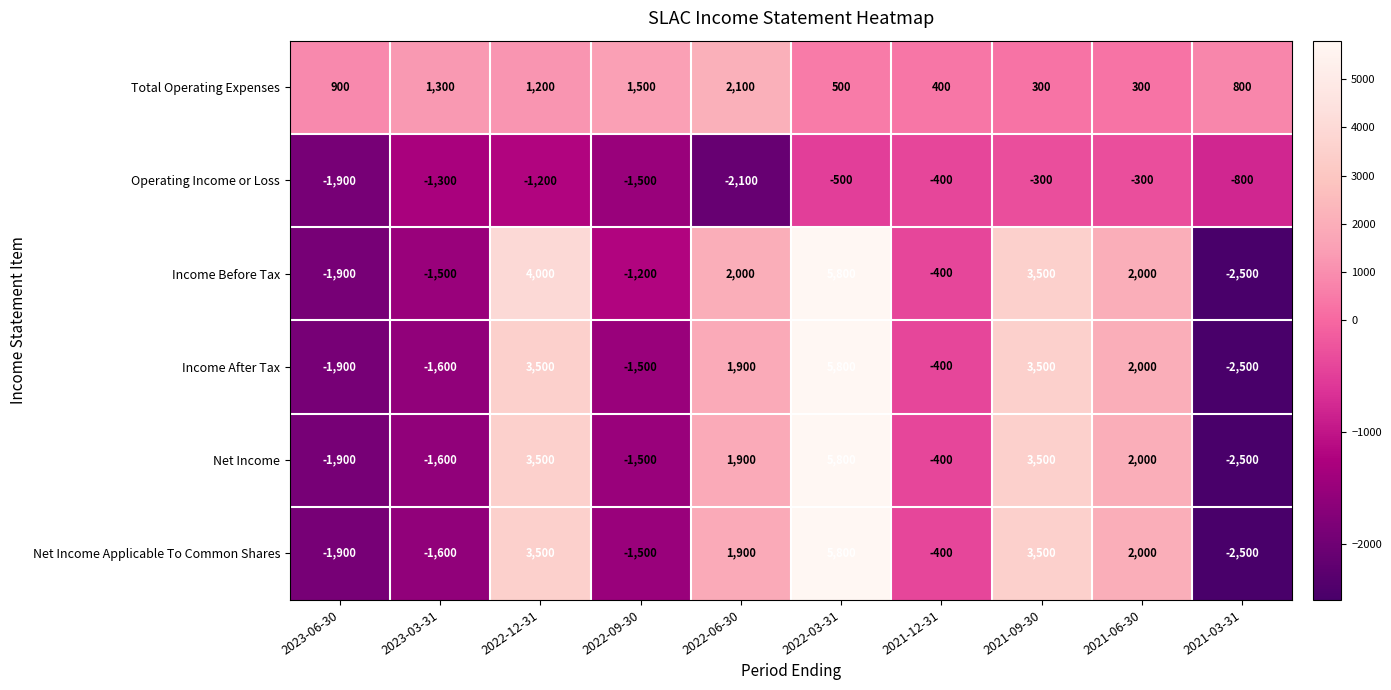

What is the maximum value shown in the chart?

5800